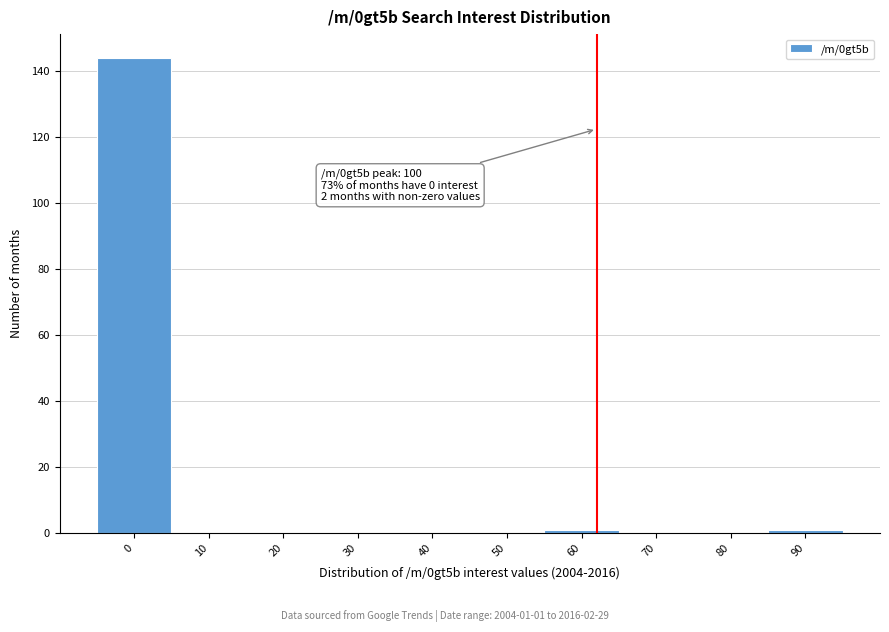

Reading right to left, transcribe all the data shown in this chart.

90=1	80=0	70=0	60=1	50=0	40=0	30=0	20=0	10=0	0=144